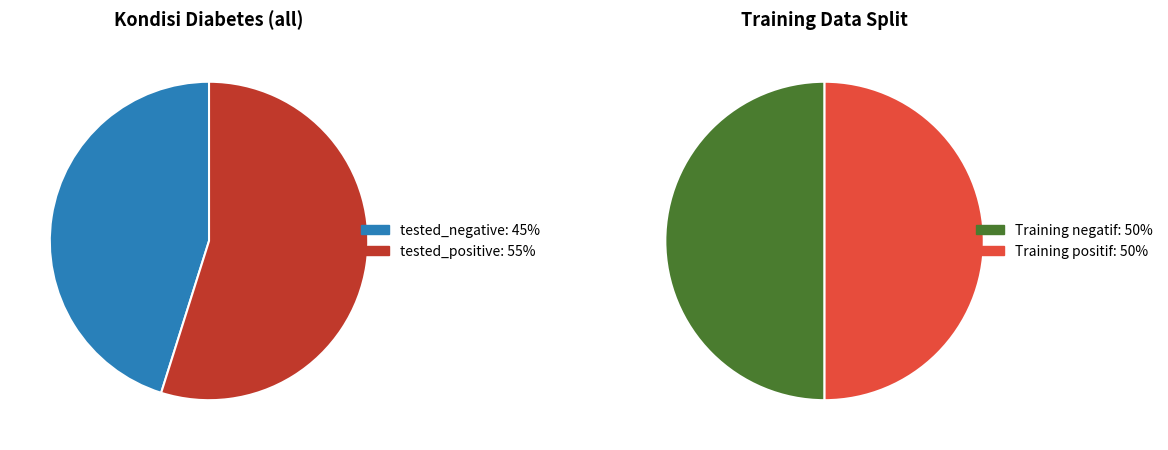

Between tested_negative and tested_positive, which is larger?

tested_positive